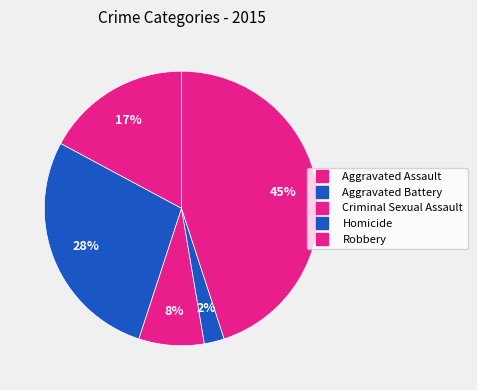

How many slices are in this pie chart?

5